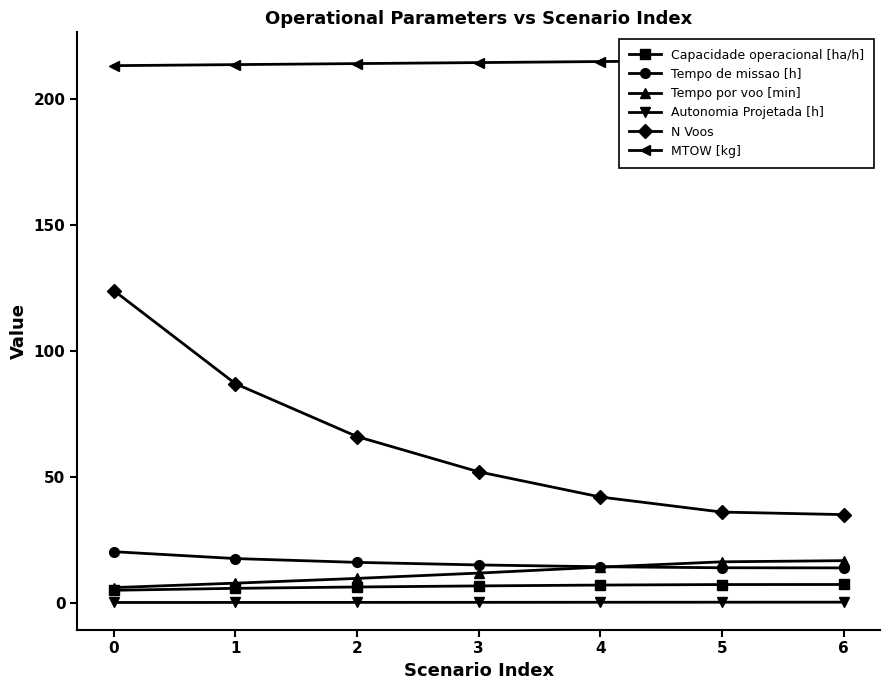

At which label does Capacidade operacional [ha/h] reach its peak?

6